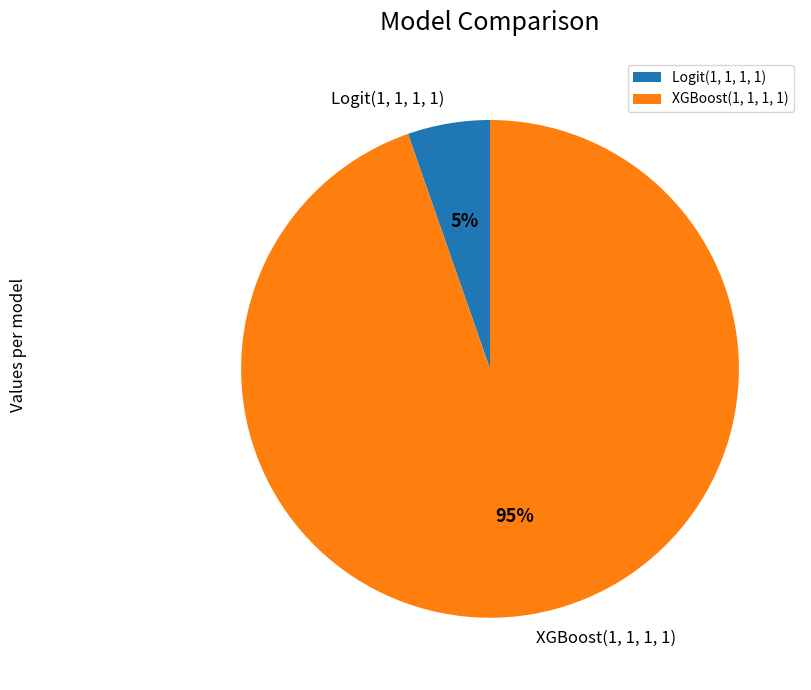

Is it true that Logit(1, 1, 1, 1) is 20% of the pie?

False